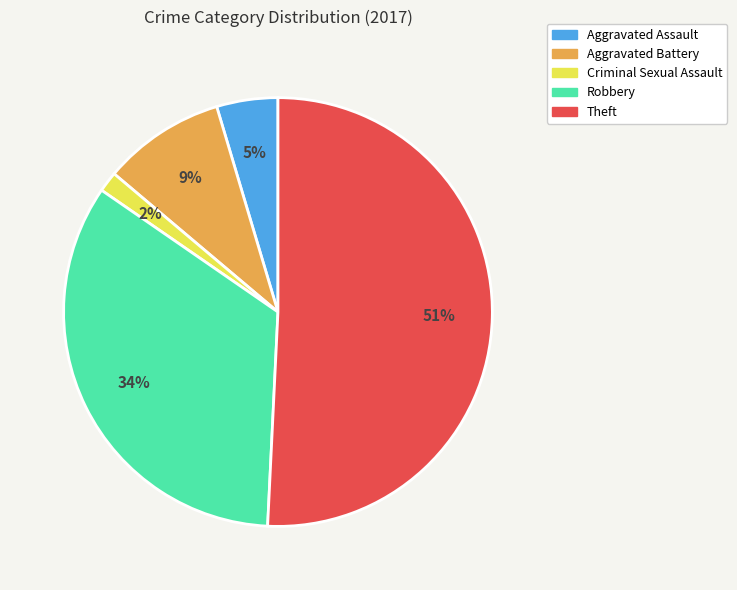

To the nearest percent, what portion does Aggravated Battery represent?

9%